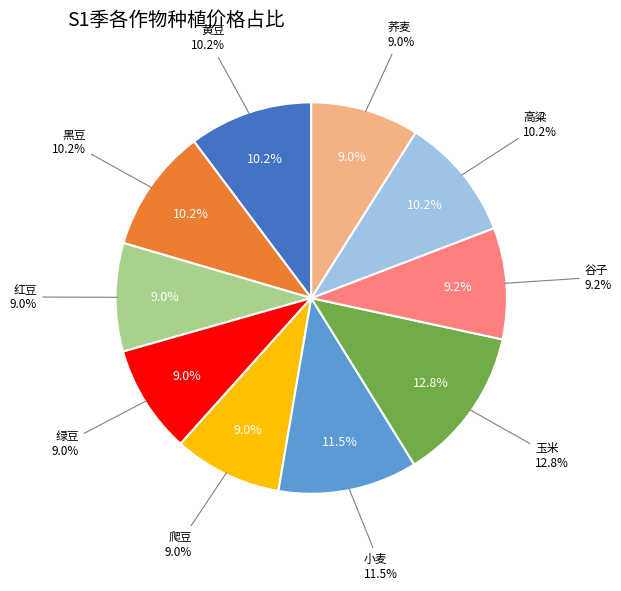

Which category has the biggest portion of the pie?

玉米